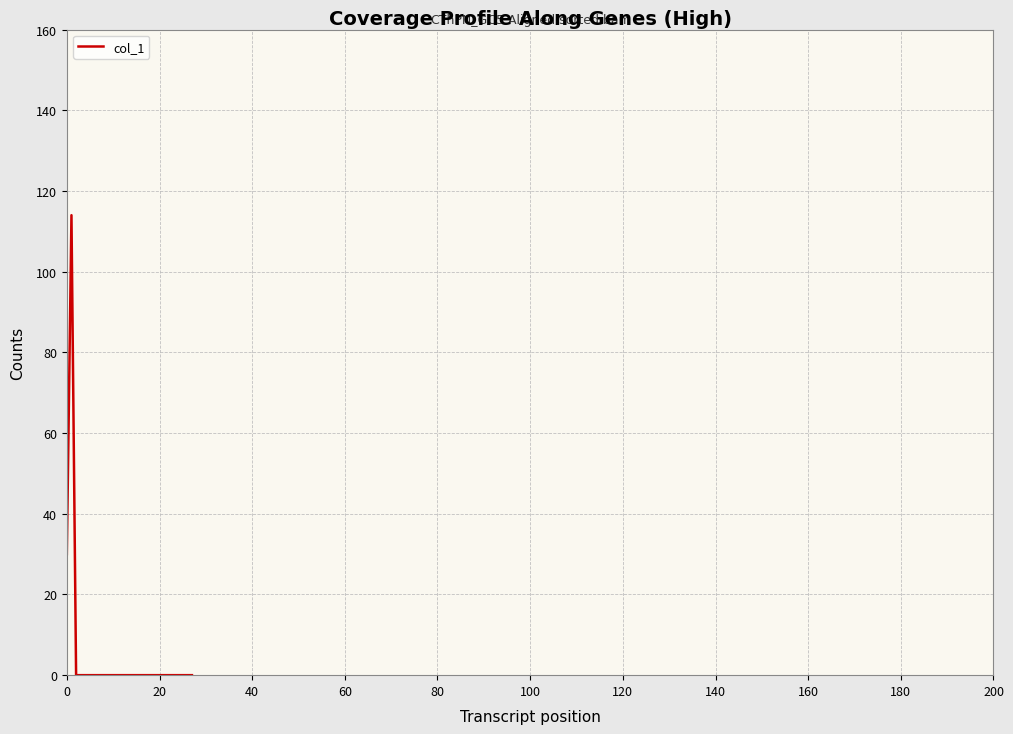

What is the greatest value displayed?

114